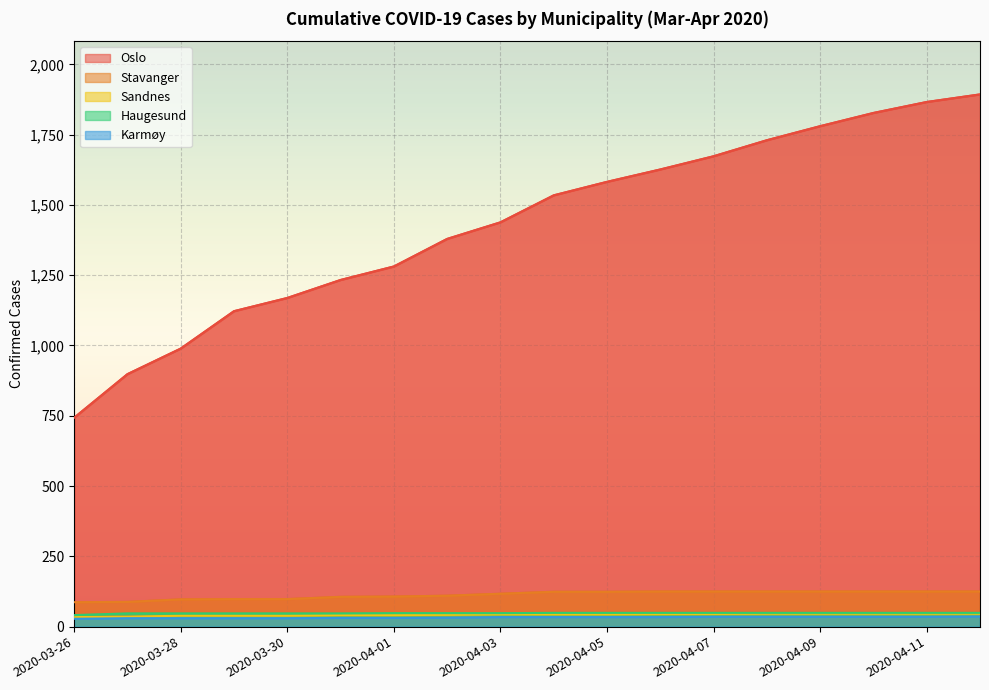

Rank the series by their maximum value, from highest to lowest.

Oslo, Stavanger, Haugesund, Sandnes, Karmøy